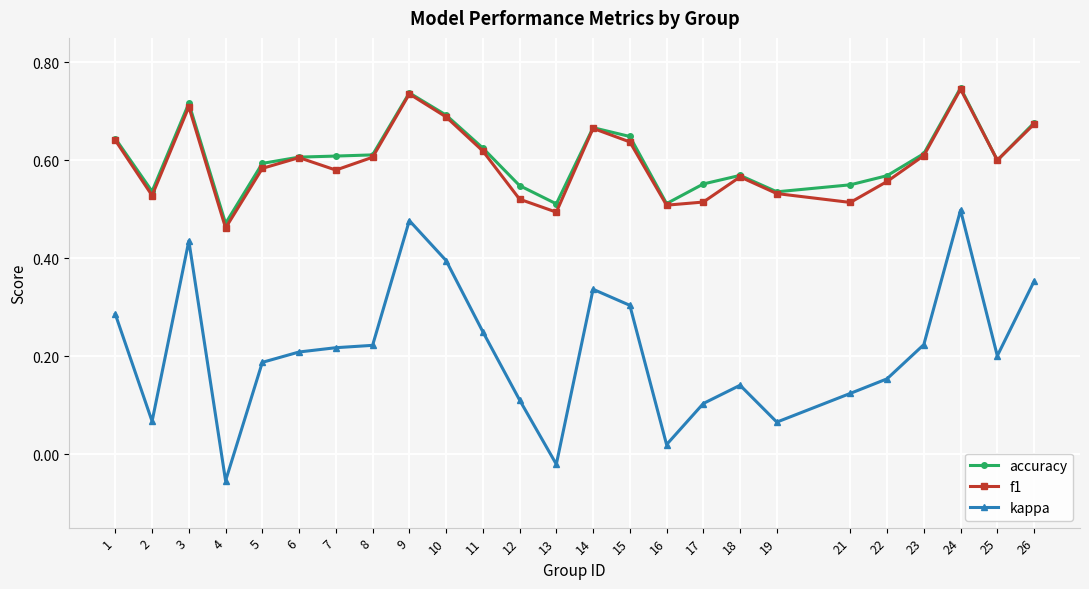

Is the value of accuracy at 8 greater than the value of f1 at 4?

Yes